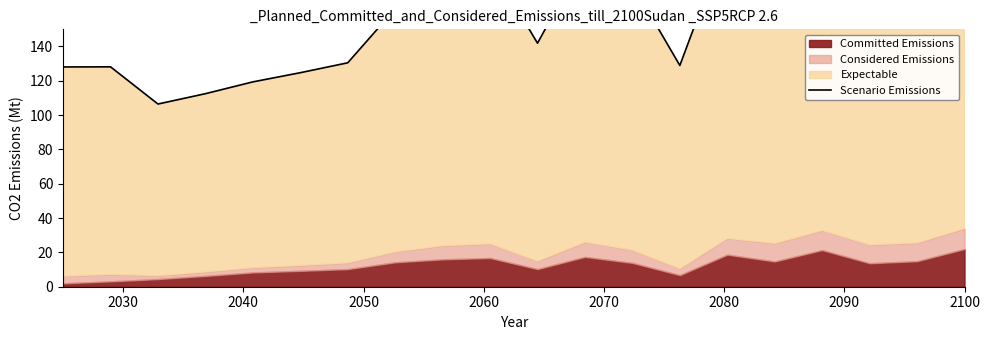

At which category does the data reach its first local peak?

2030